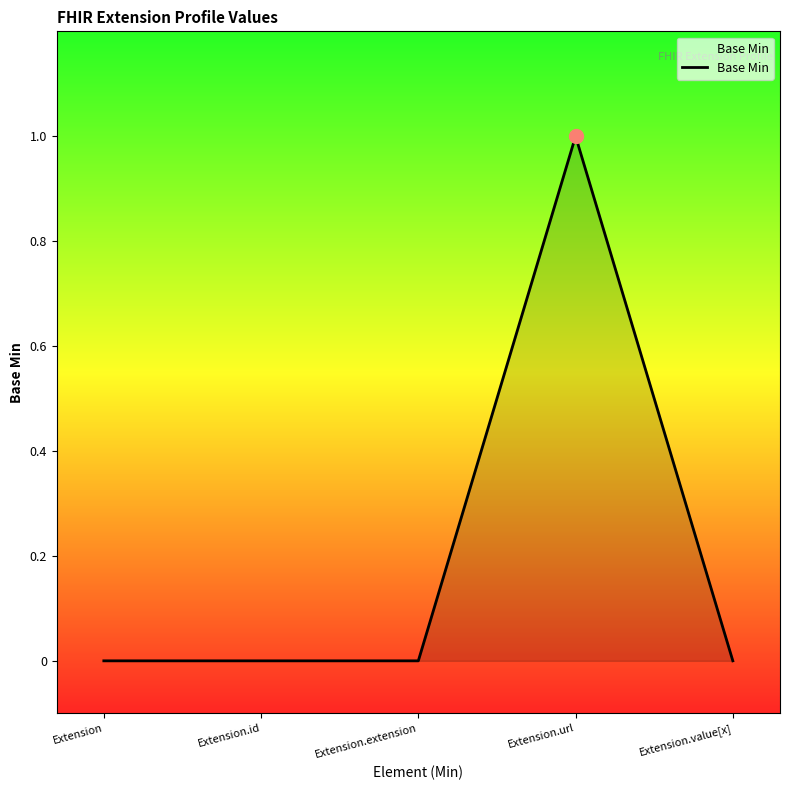

What is the approximate value at Extension.url?

1